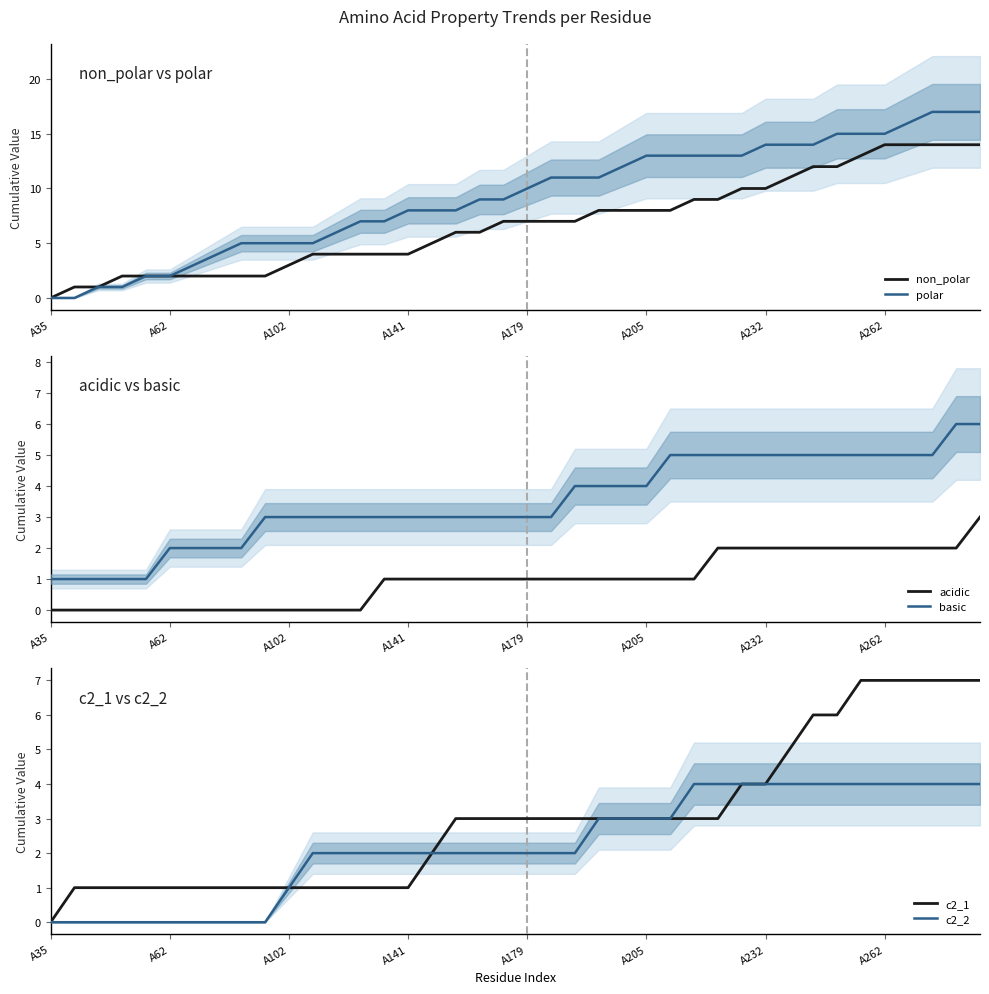

What is the sum of all c2_1 values?

120